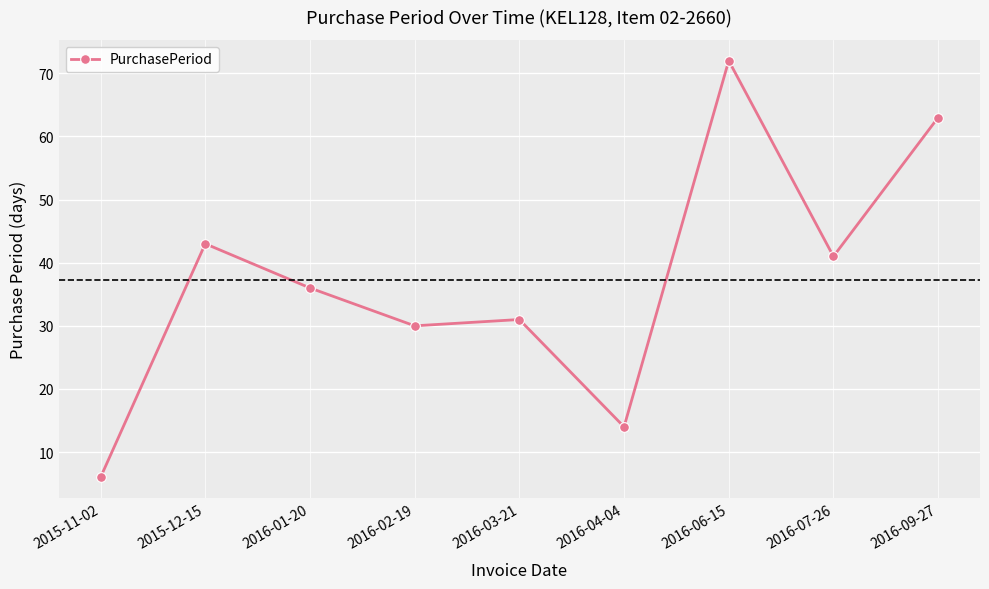

What is the sum of the values at 2016-09-27 and 2016-04-04?

77